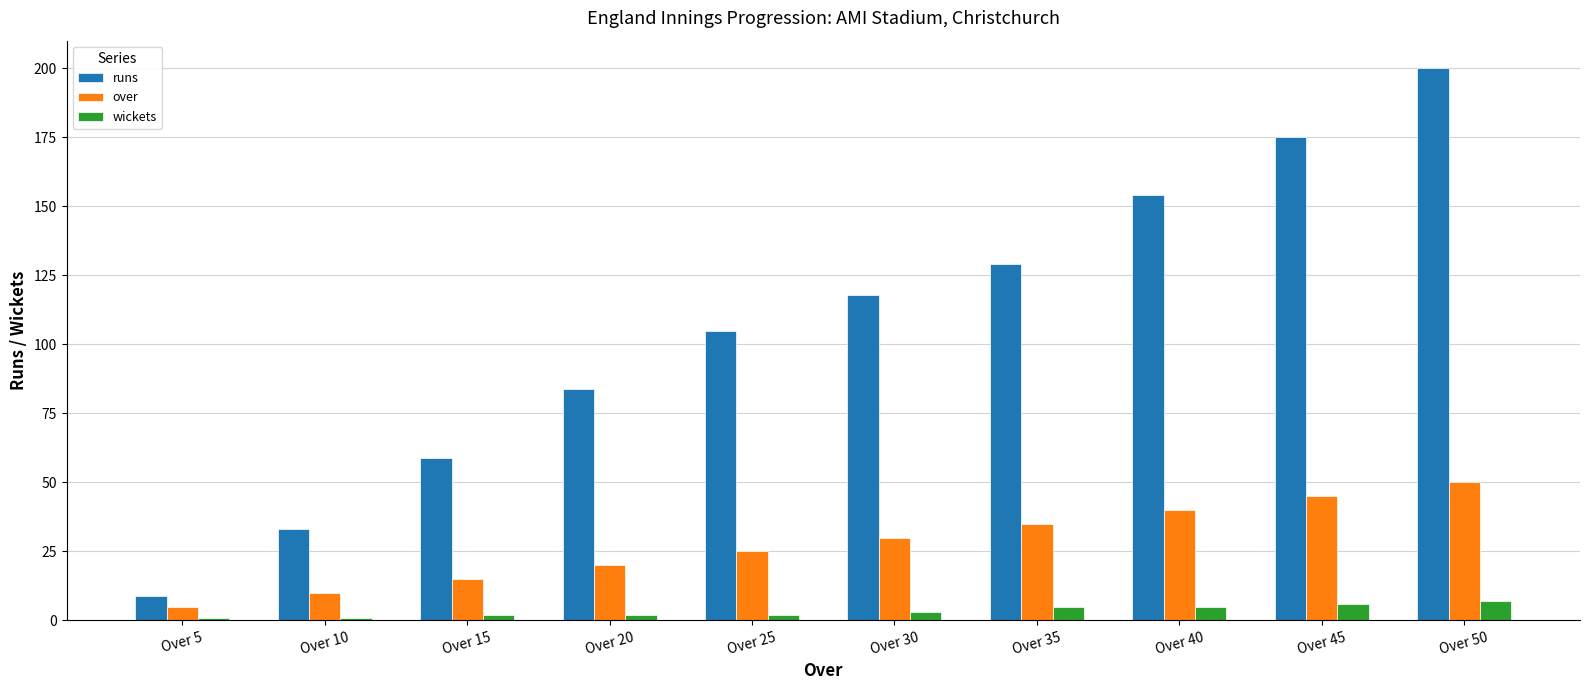

Which series has the widest spread of values?

runs